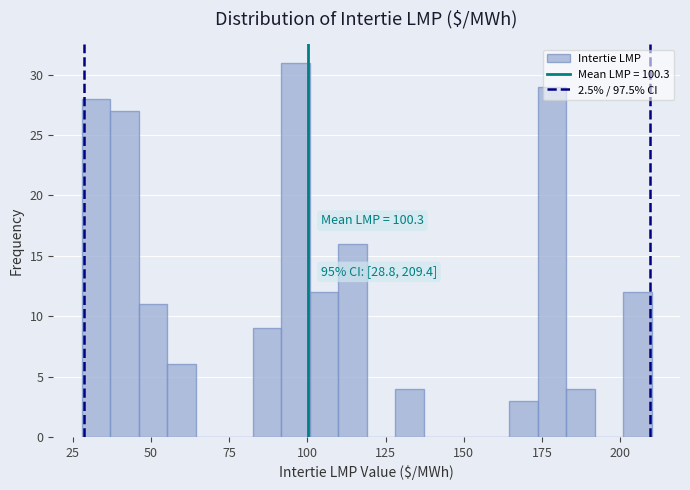

Read against the x-axis, roughly where is the centre of the tallest bar?

95